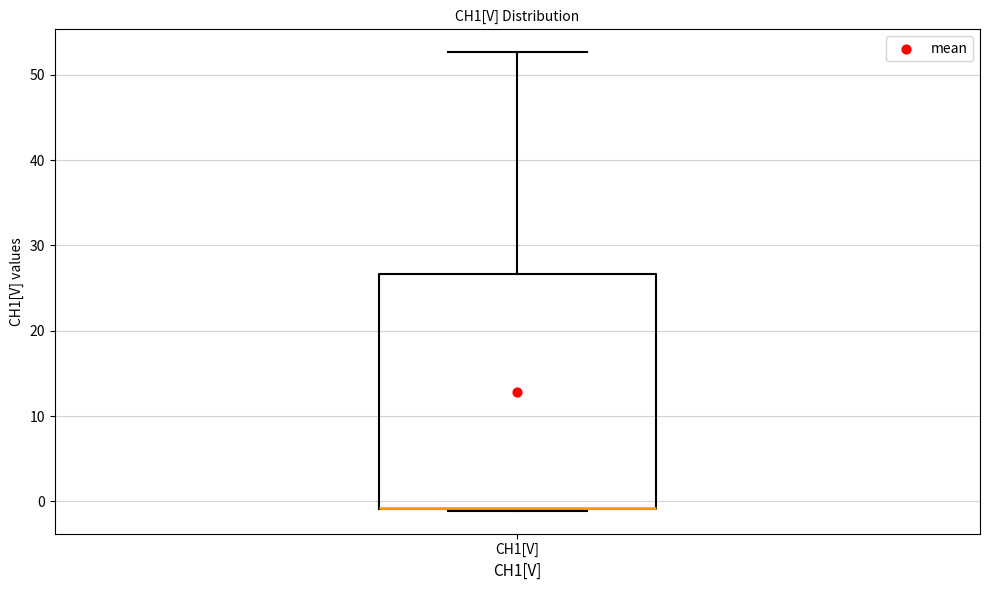

Read this box plot against the y-axis: the position of the median line, the range covered by the box, and the ends of both whiskers. The values are not printed on the chart, so give them approximately, as read against the axis.

median -1 (drawn on the box's lower edge), box -1 to 27, whiskers -1 to 53